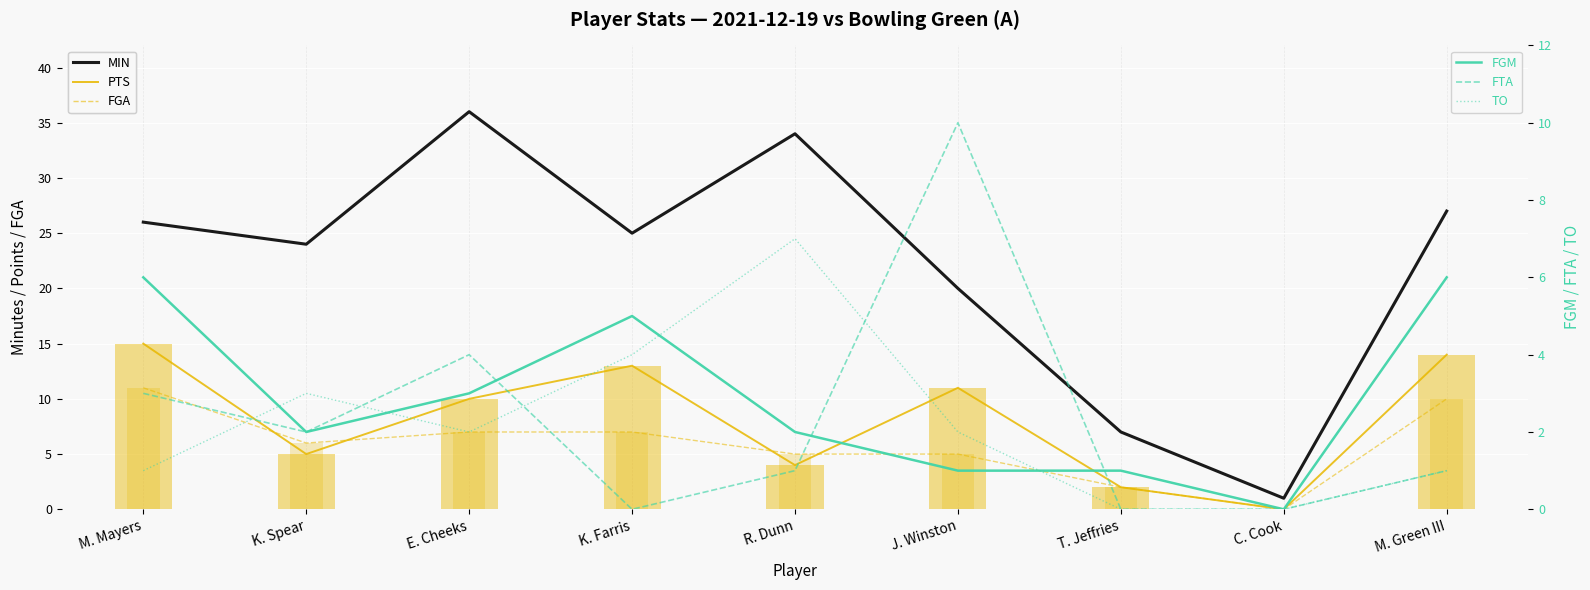

What is the label of the 4th bar from the right?

J. Winston